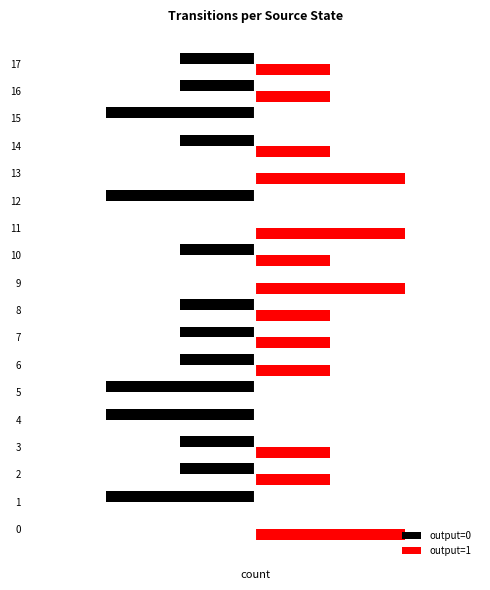

What is the difference between the output=0 values at 14 and 9?

1